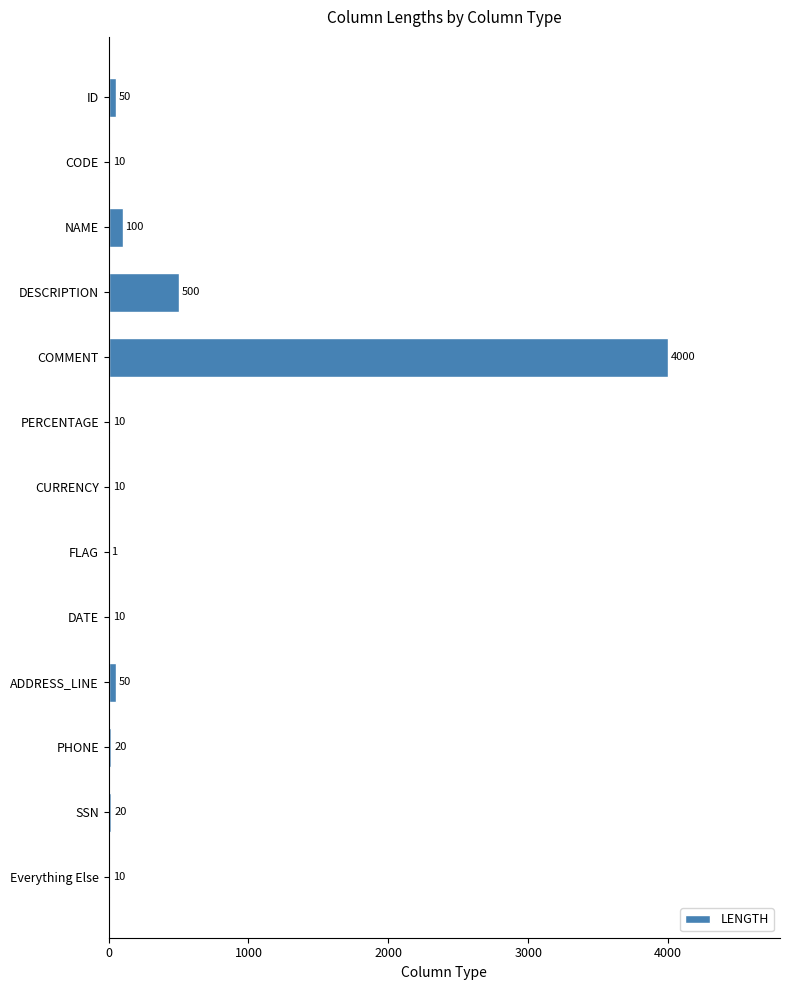

What is the change in value from DESCRIPTION to Everything Else?

-490